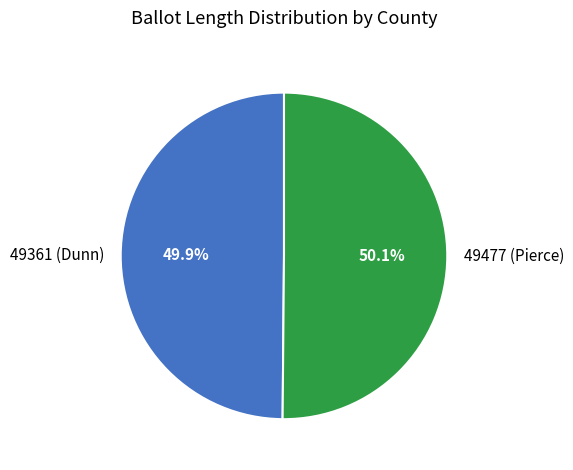

Is there any slice that represents more than half of the pie?

Yes